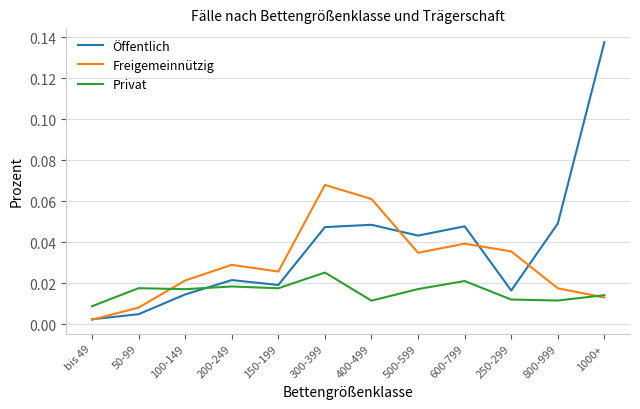

After their last crossing, which series has the higher values: Privat or Öffentlich?

Öffentlich